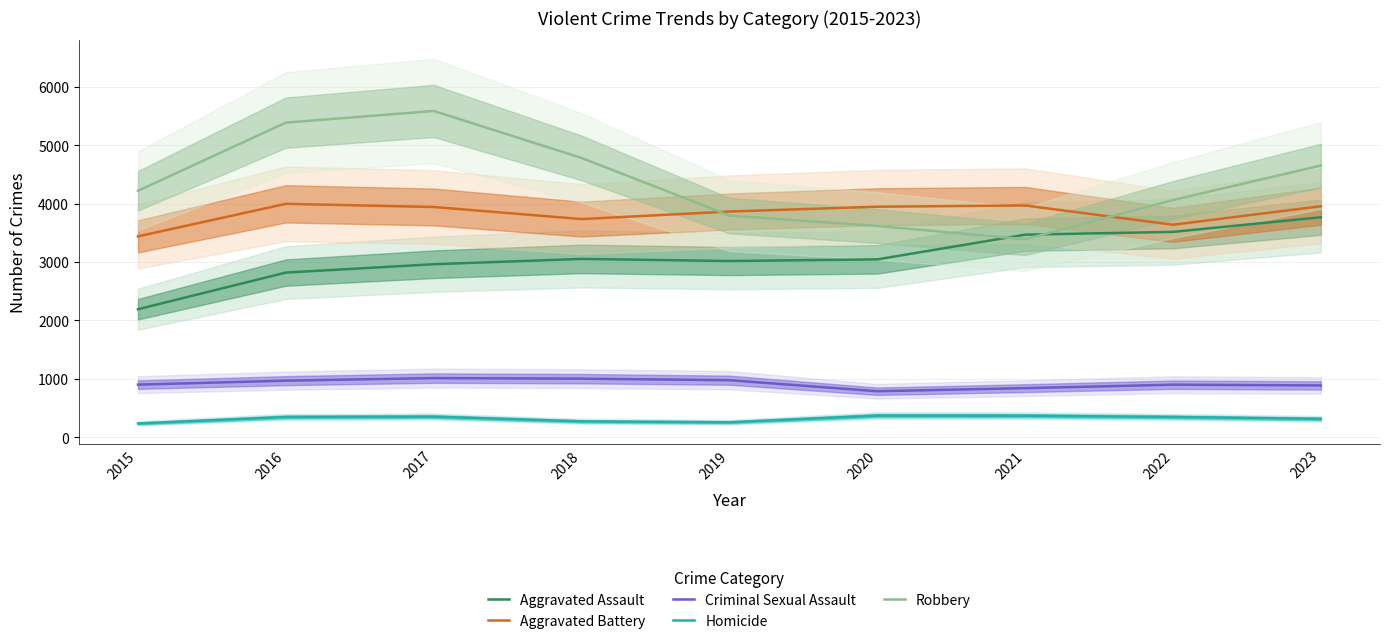

Is the value of Aggravated Assault at 2023 greater than the value of Criminal Sexual Assault at 2020?

Yes